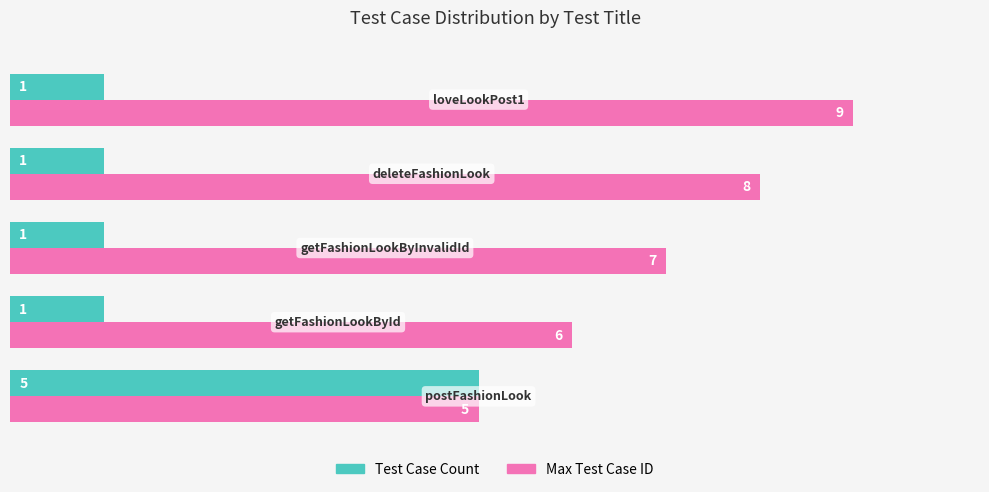

Rank the series by their average value, from highest to lowest.

Max Test Case ID, Test Case Count